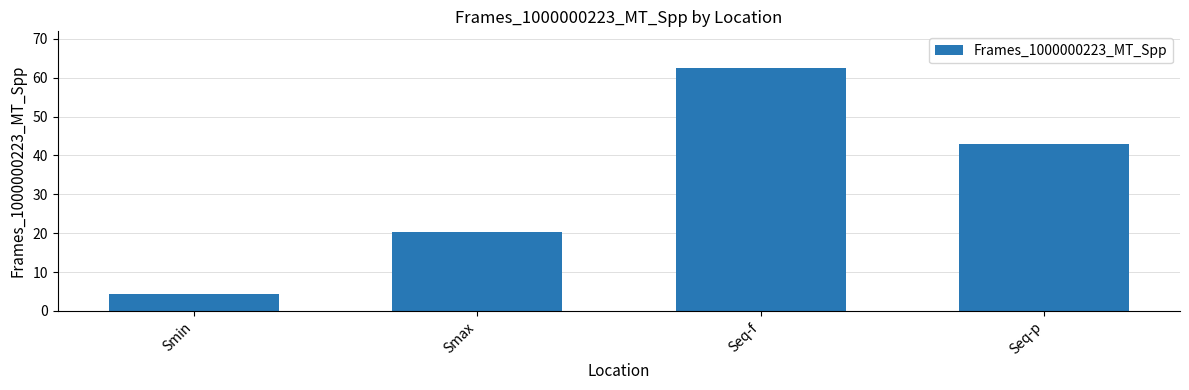

What is the difference between the values at Seq-f and Smax?

42.3